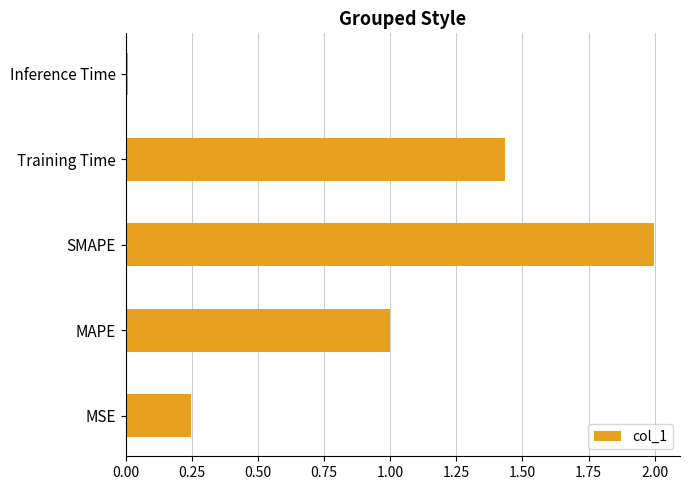

Between Inference Time and SMAPE, which is larger?

SMAPE